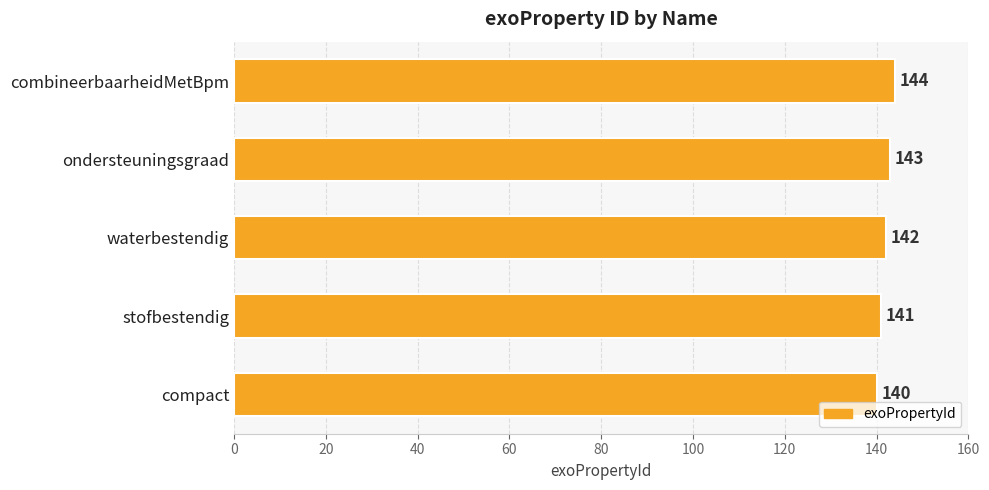

List the labels in order of value, smallest first.

compact, stofbestendig, waterbestendig, ondersteuningsgraad, combineerbaarheidMetBpm